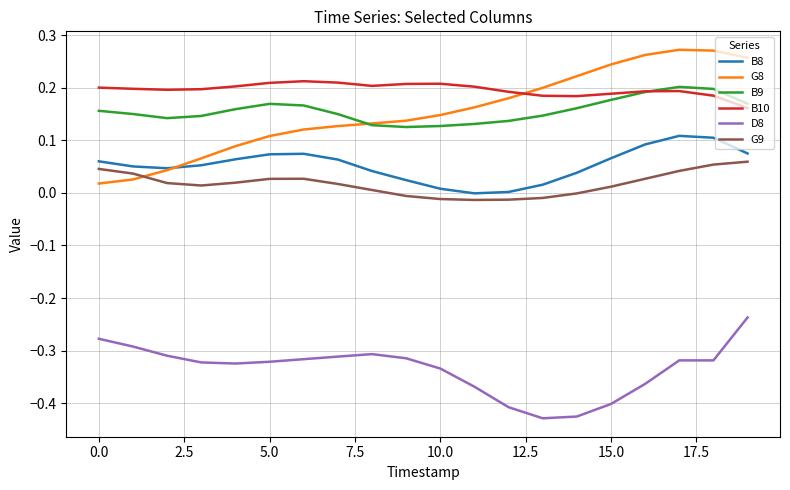

Which series has the largest total across all categories?

B10